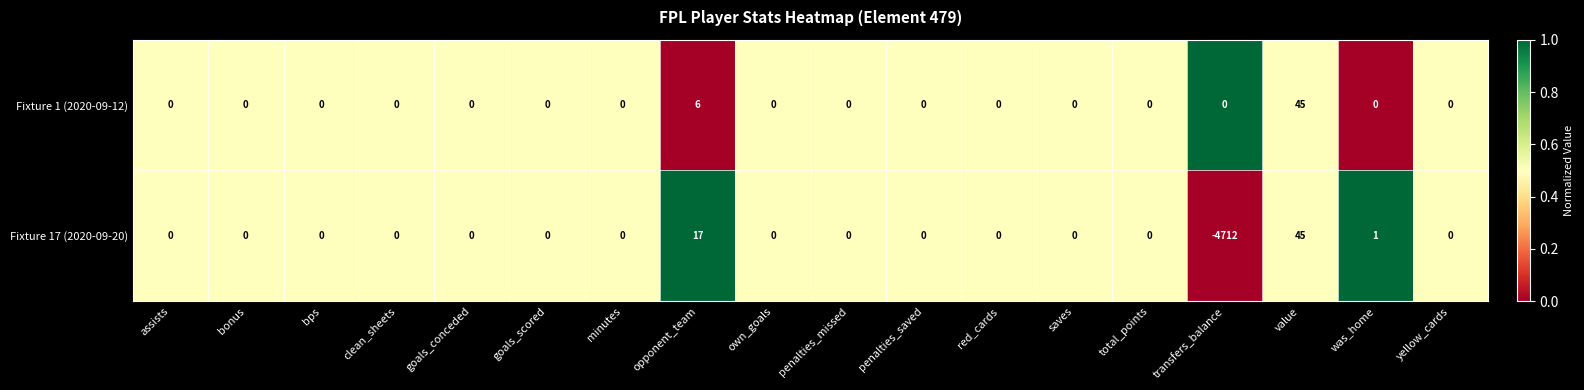

How many series are shown in this chart?

2